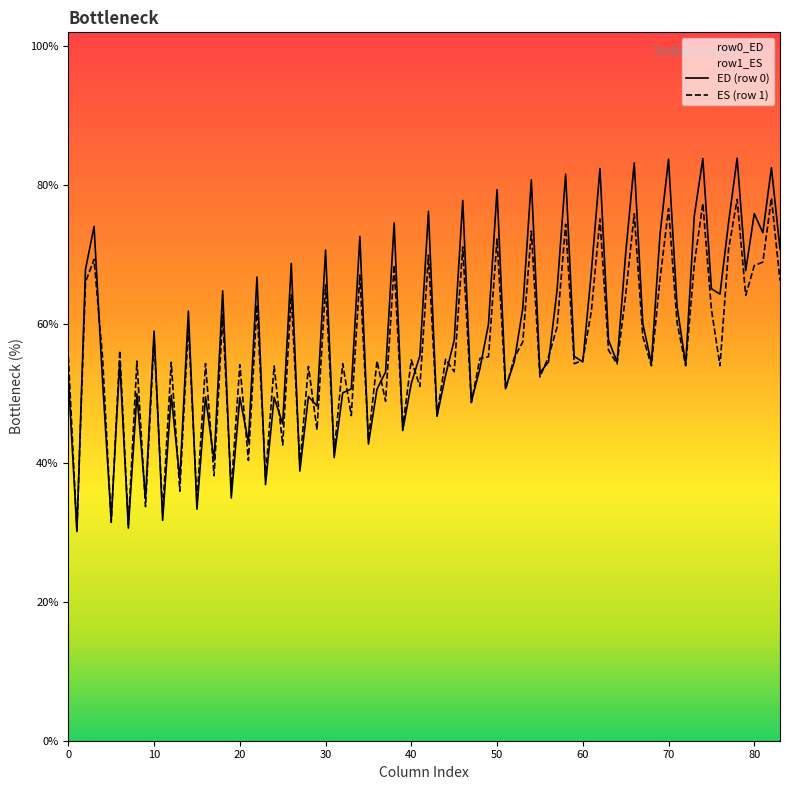

The value of ES (row 1) at 30 is 65.6. True or false?

True